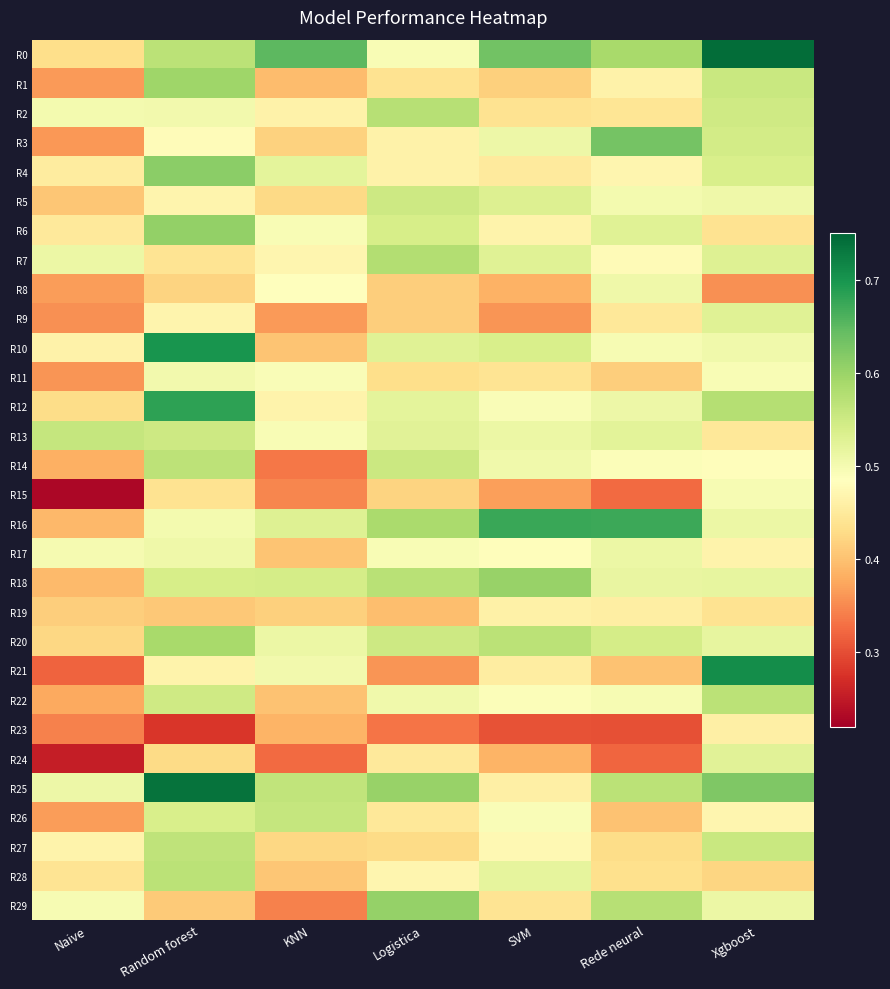

At how many categories does at least one series exceed 0?

7